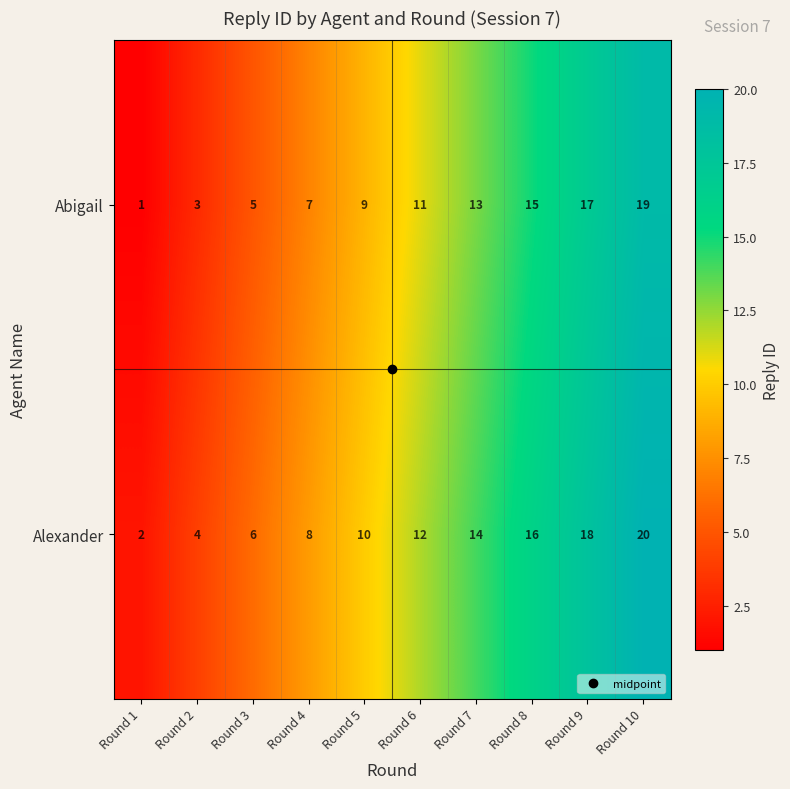

At Round 1, list the series in order from largest to smallest.

Alexander, Abigail